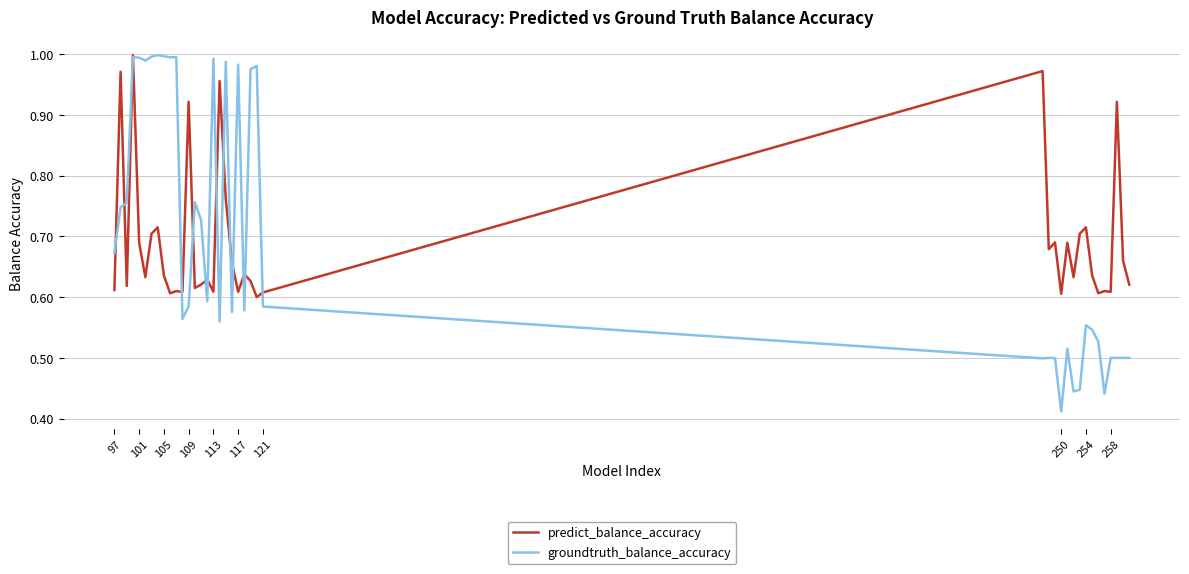

Count the number of categories in the chart.

40